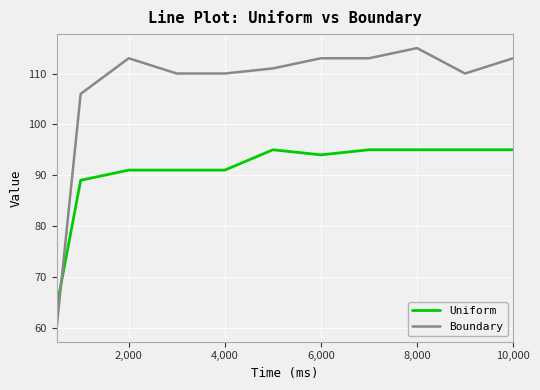

What is the average value of the Boundary series?

107